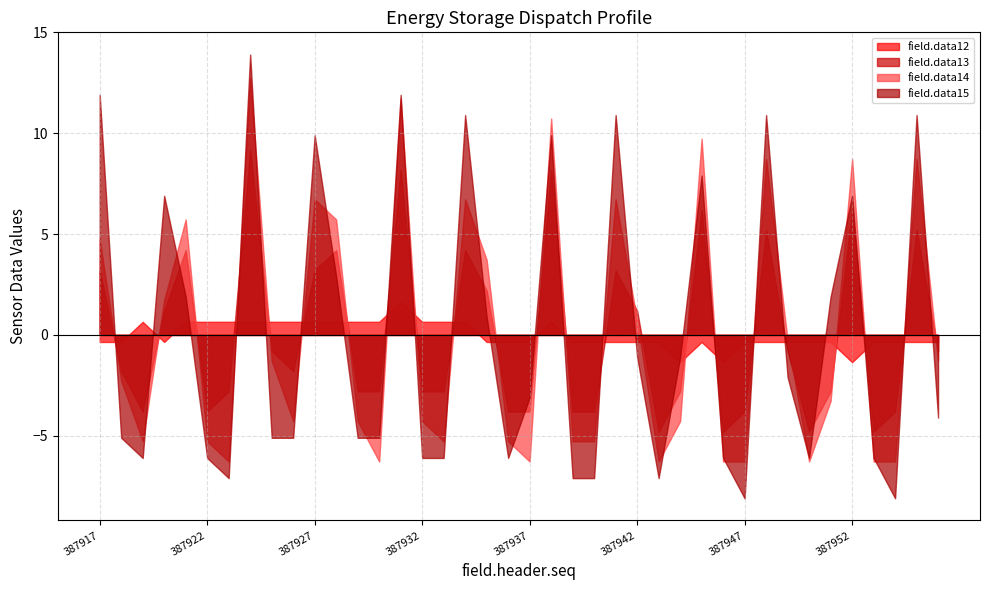

Which series ends up on top after the final intersection of field.data15 and field.data12?

field.data12